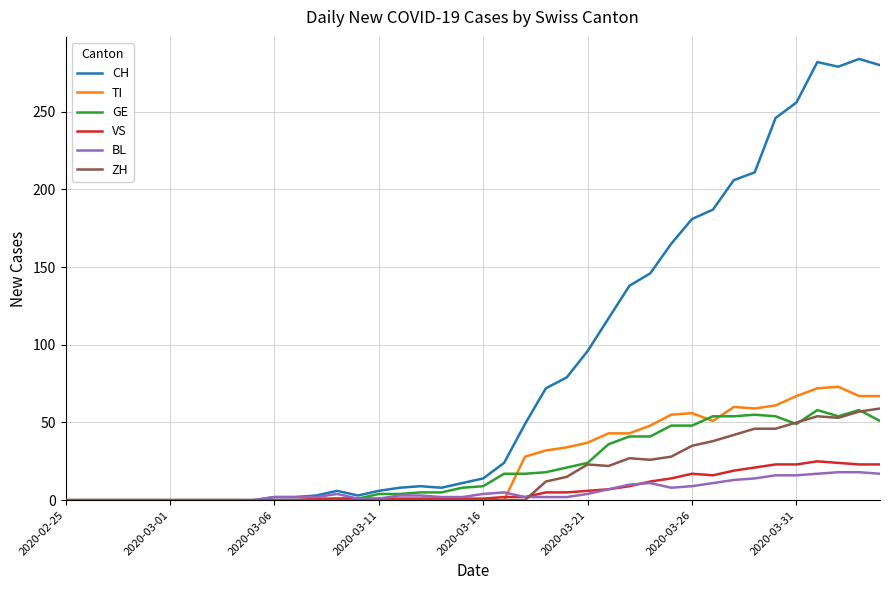

Which series has the largest total across all categories?

CH